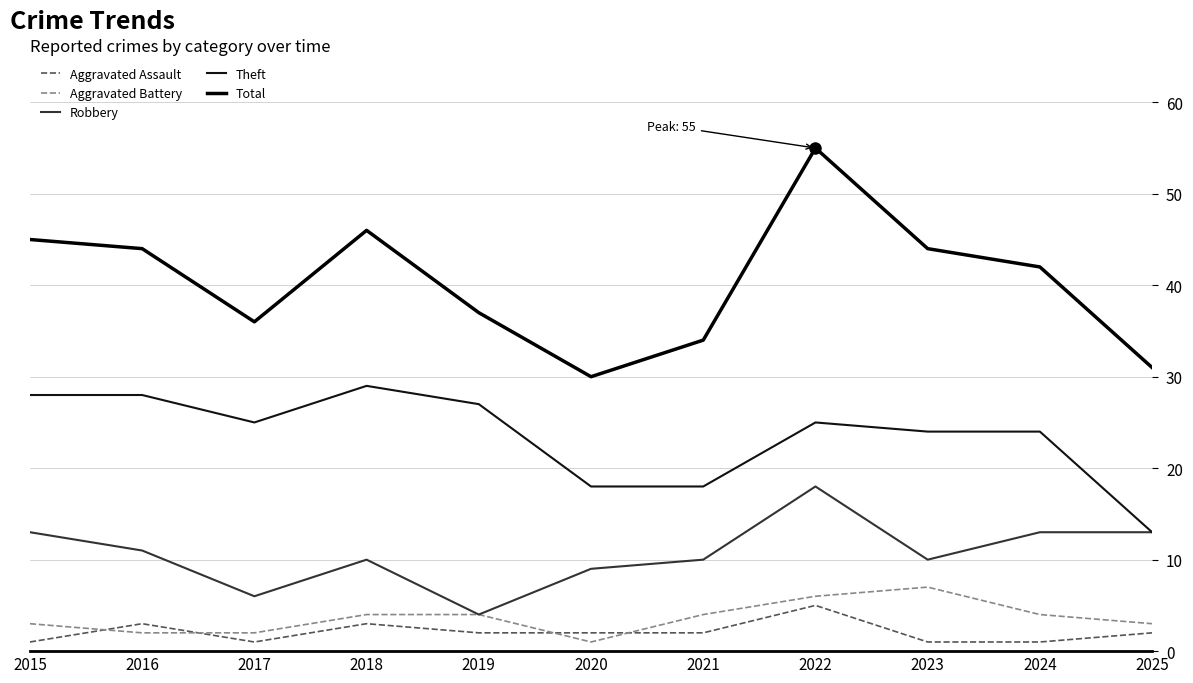

How many lines are shown in the chart?

5